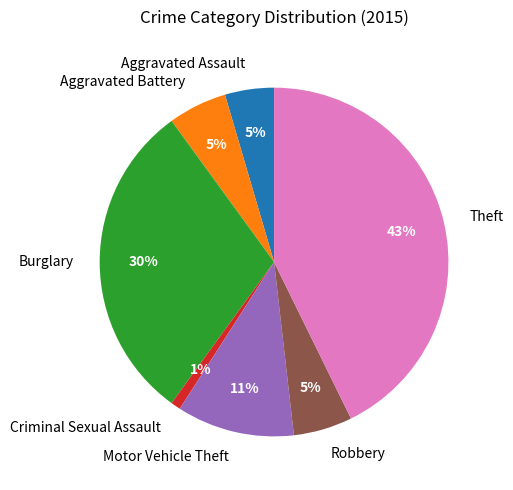

True or false: Theft accounts for 43% of the total.

True